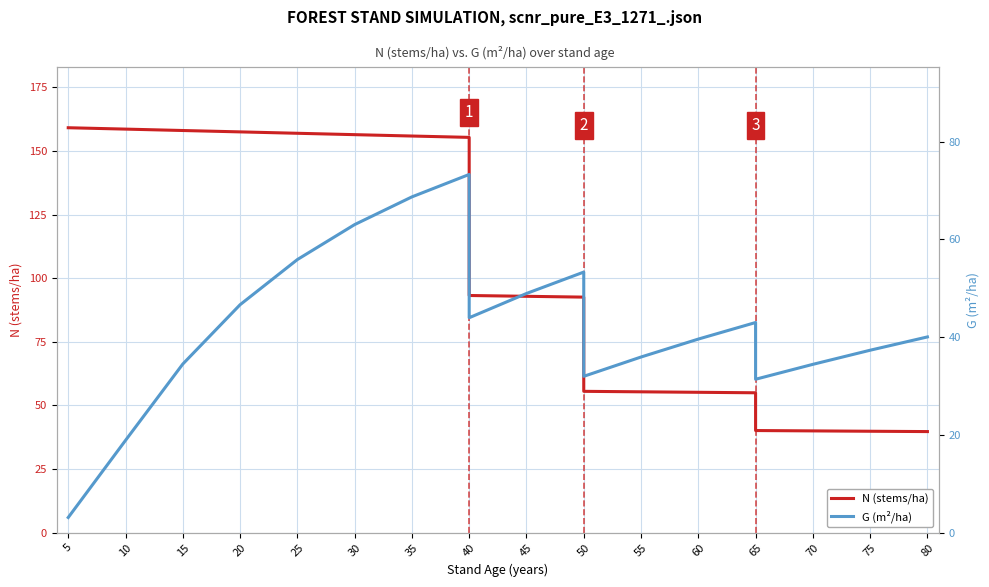

What position from the left is 45?

9